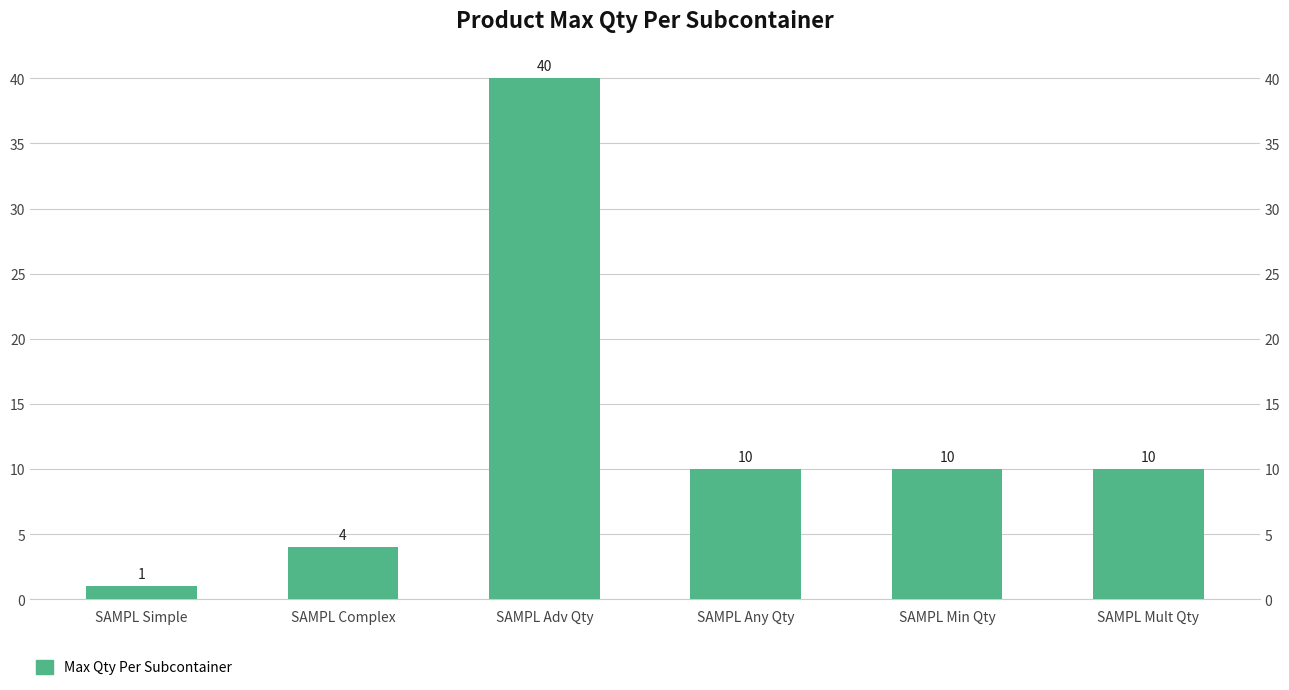

What is the difference between the second highest and second lowest values?

6